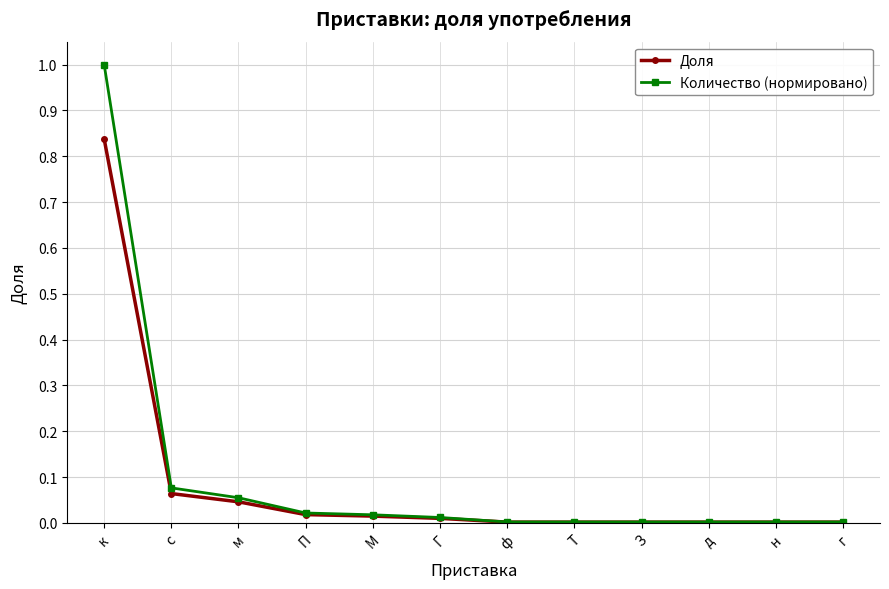

Is the value of Доля at с greater than the value of Количество (нормировано) at г?

Yes